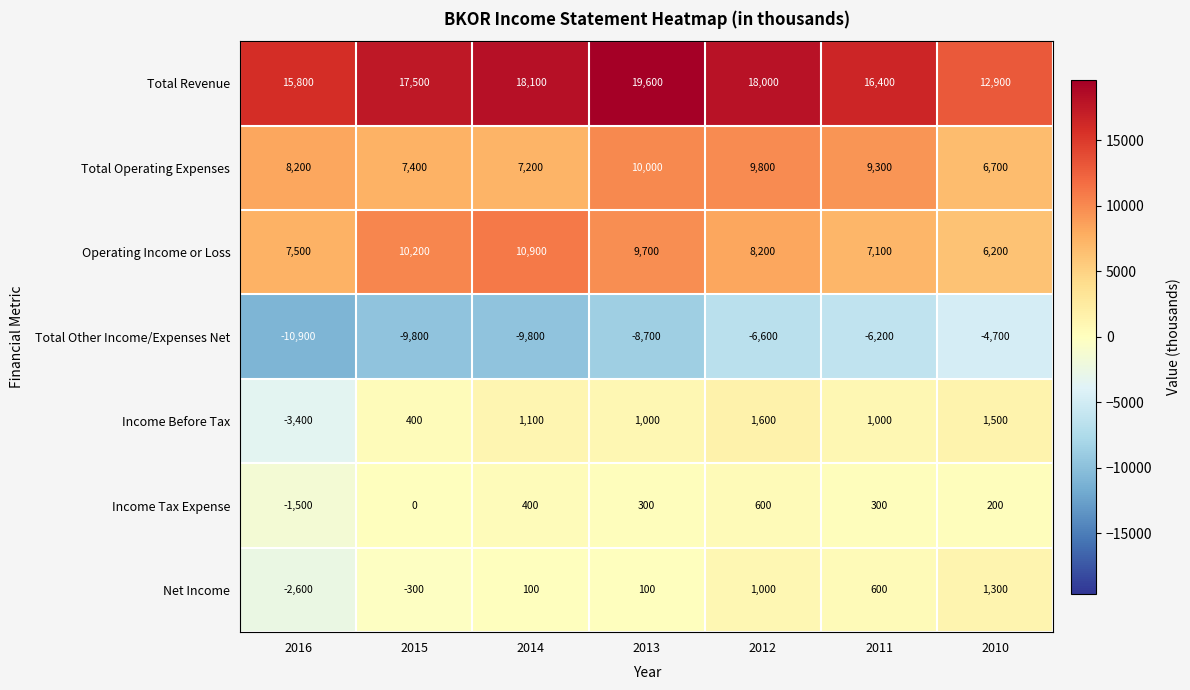

Which series has the largest total across all categories?

Total Revenue